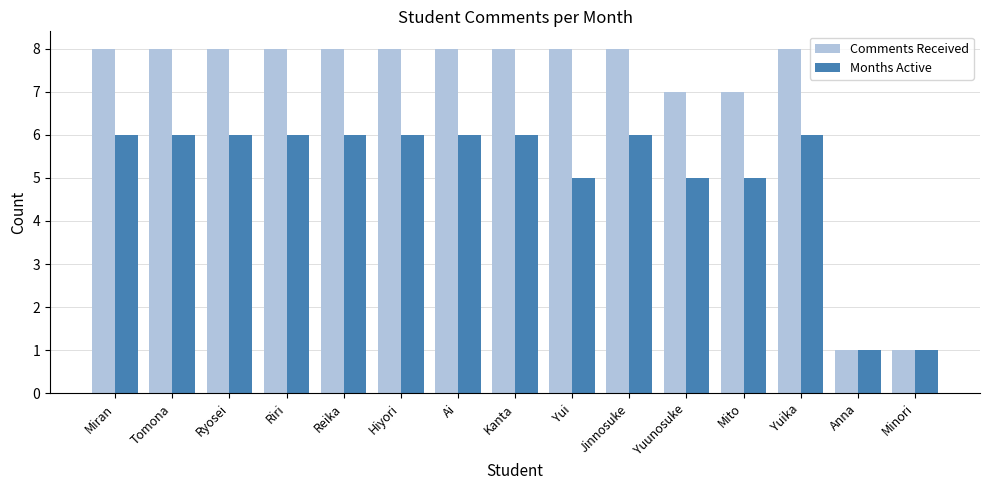

Rank the series by their average value, from highest to lowest.

Comments Received, Months Active